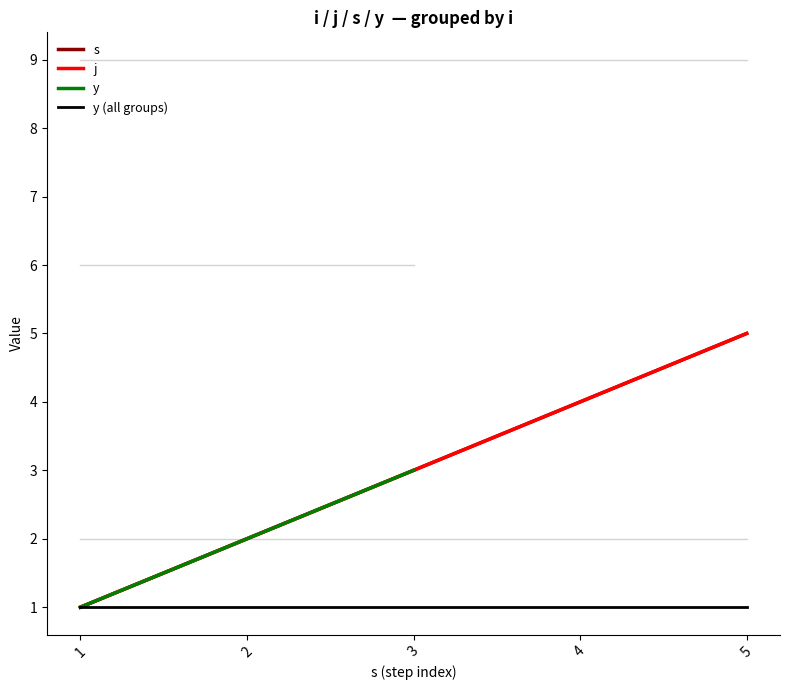

What is the value of the s point at the 3rd from the left?

3